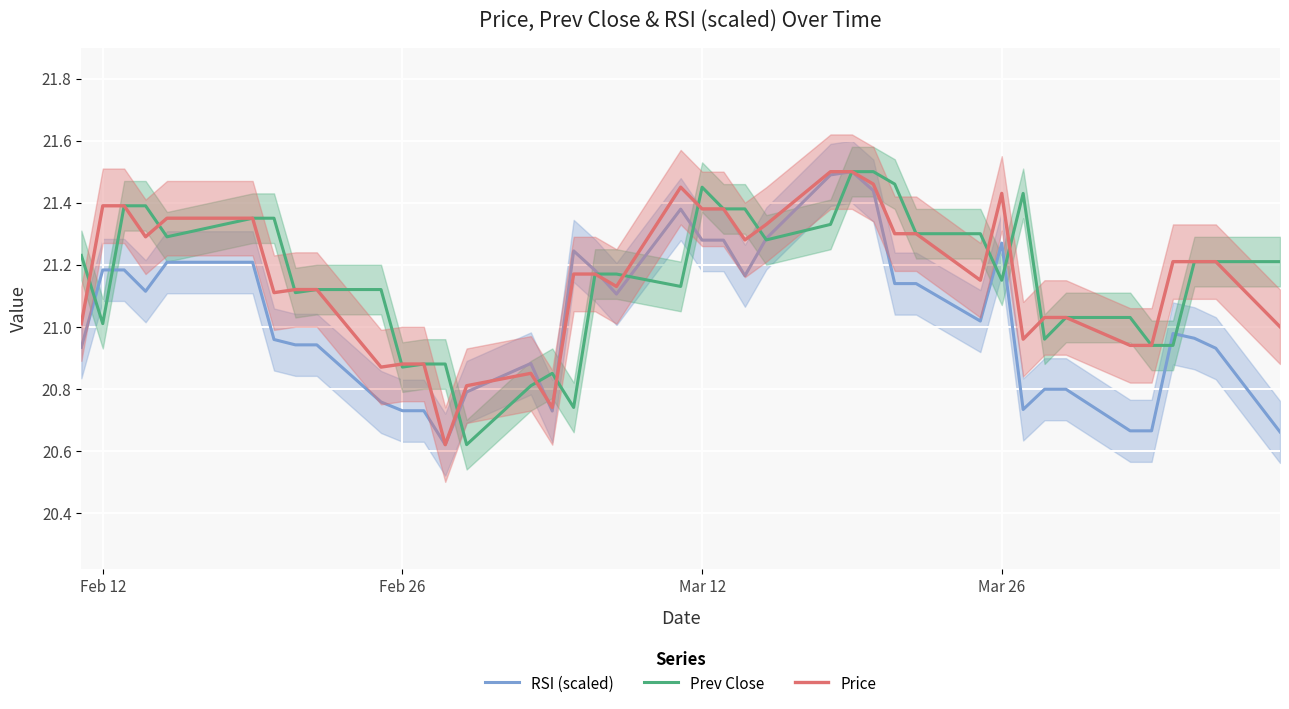

True or false: Price has a value of 36.3 at Feb 26.

False